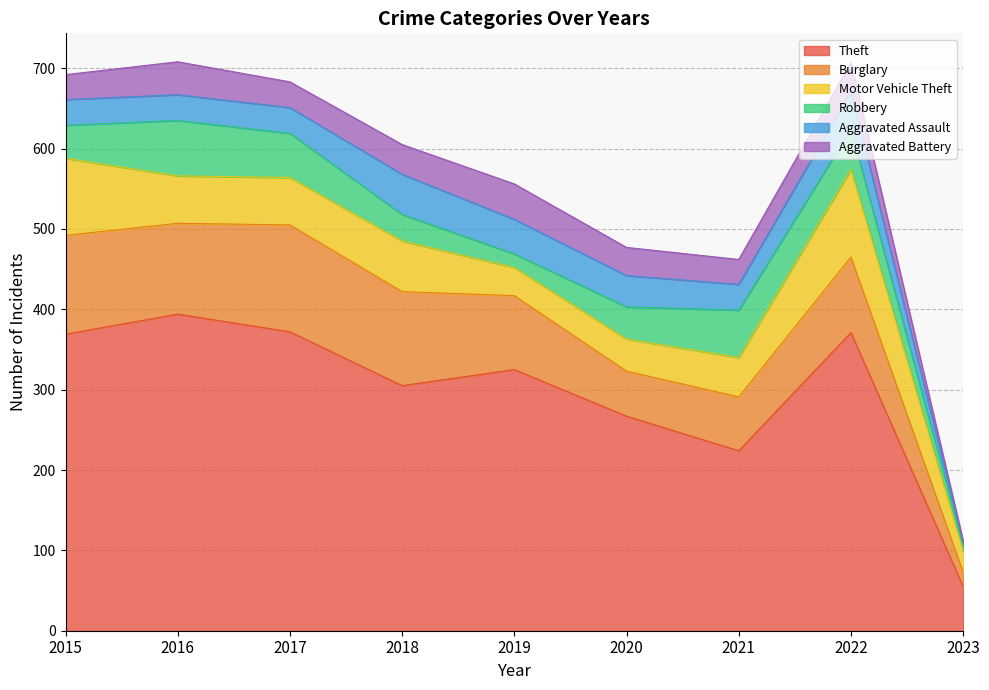

True or false: Aggravated Battery has more than 1 interior local peaks.

True